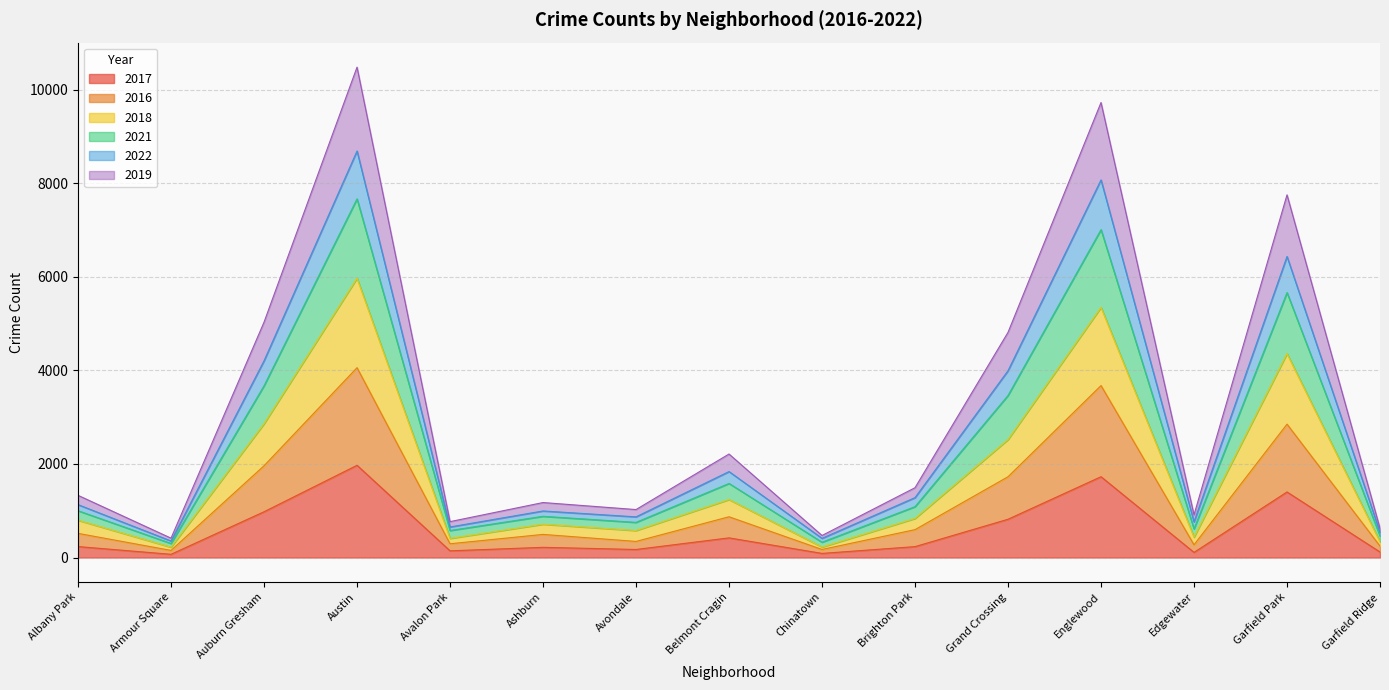

True or false: 2017 has a value of 1401 at Garfield Park.

True